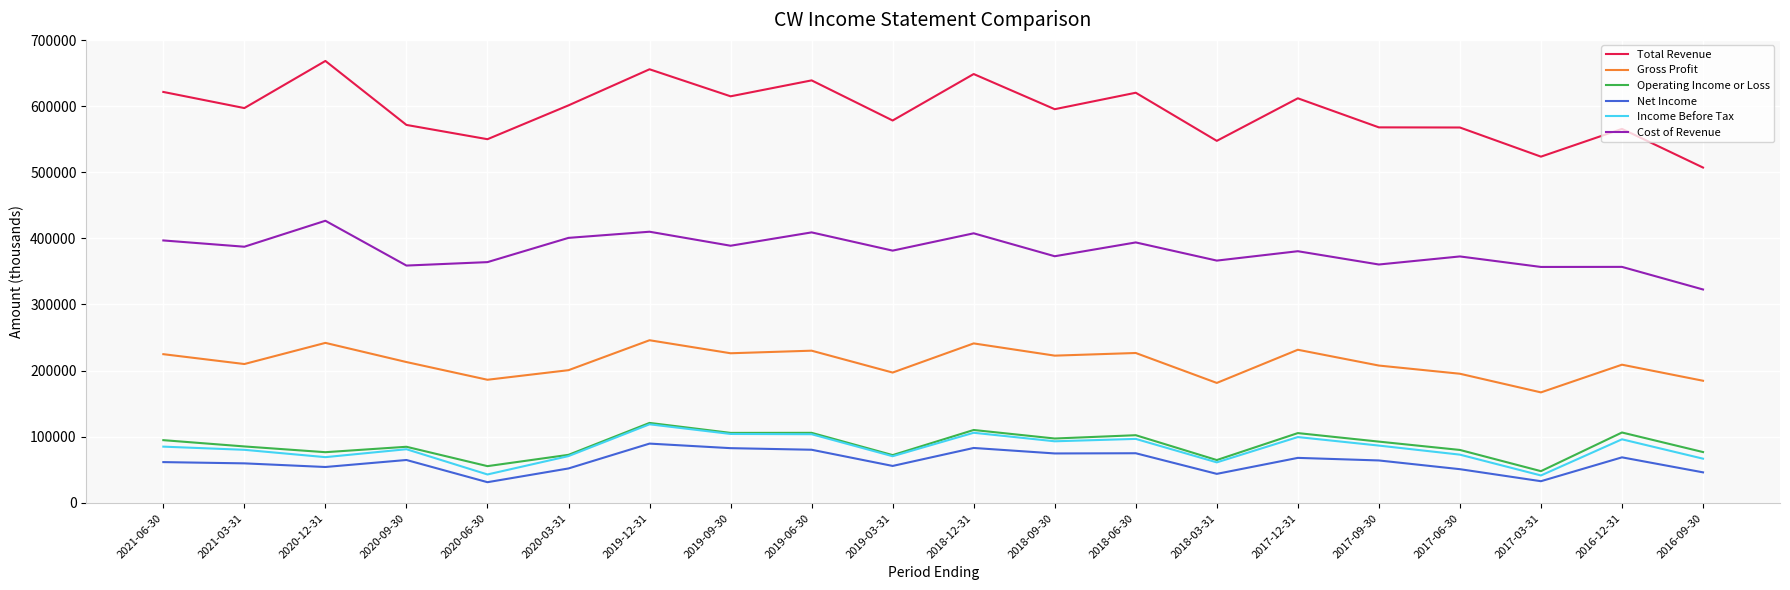

What is the difference between the maximum and second lowest values in the Cost of Revenue series?

69900